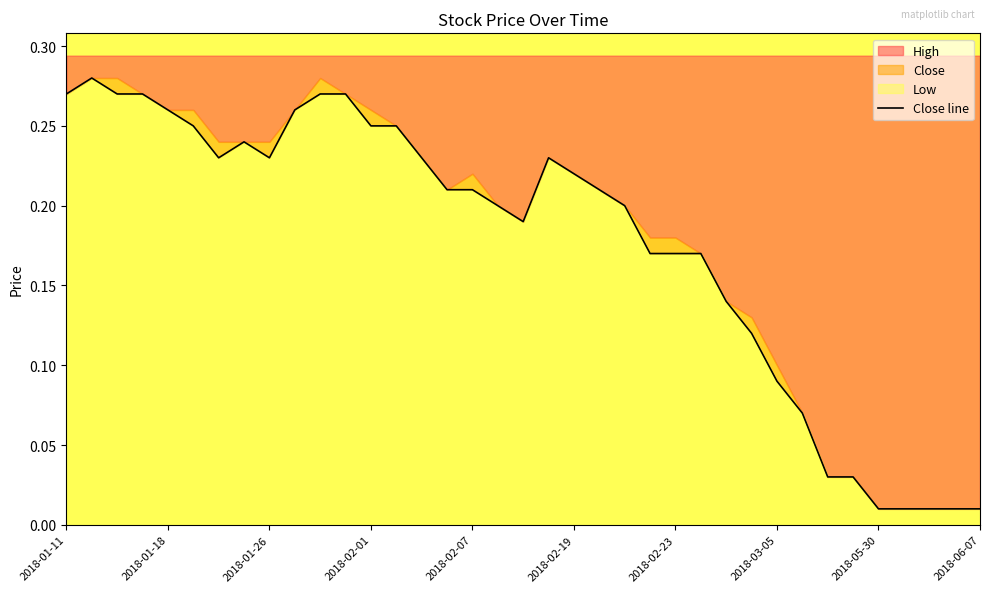

Reading left to right, what are all the values shown in this chart?

0.3	0.3	0.3	0.3	0.3	0.2	0.2	0.2	0.2	0.3	0.3	0.3	0.2	0.2	0.2	0.2	0.2	0.2	0.2	0.2	0.2	0.2	0.2	0.2	0.2	0.2	0.1	0.1	0.1	0.1	0.0	0.0	0.0	0.0	0.0	0.0	0.0